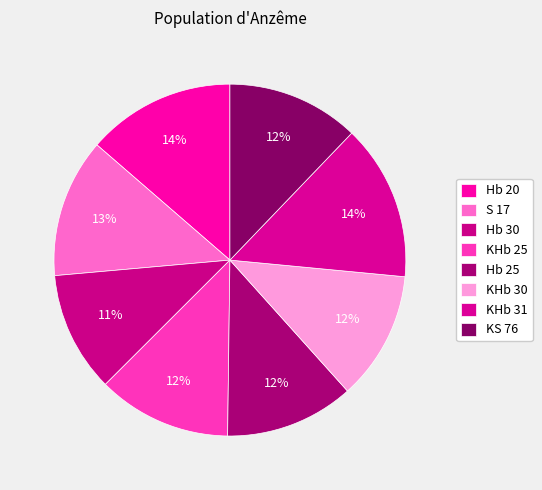

To the nearest percent, what is the average slice percentage?

12%